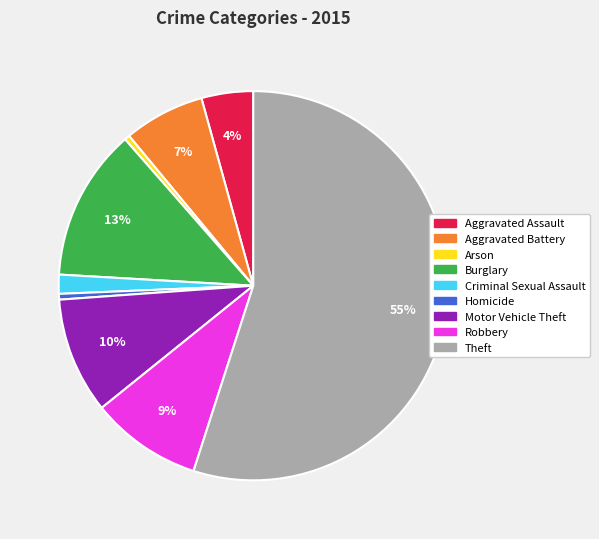

To the nearest percent, what is the combined percentage of Theft and Arson?

55%